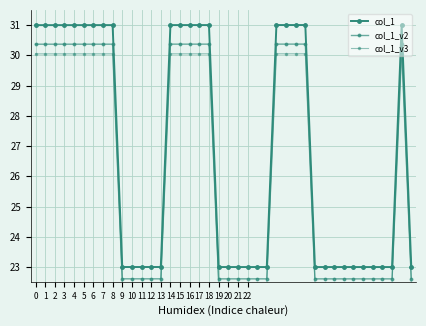

Does the chart have visible grid lines?

Yes